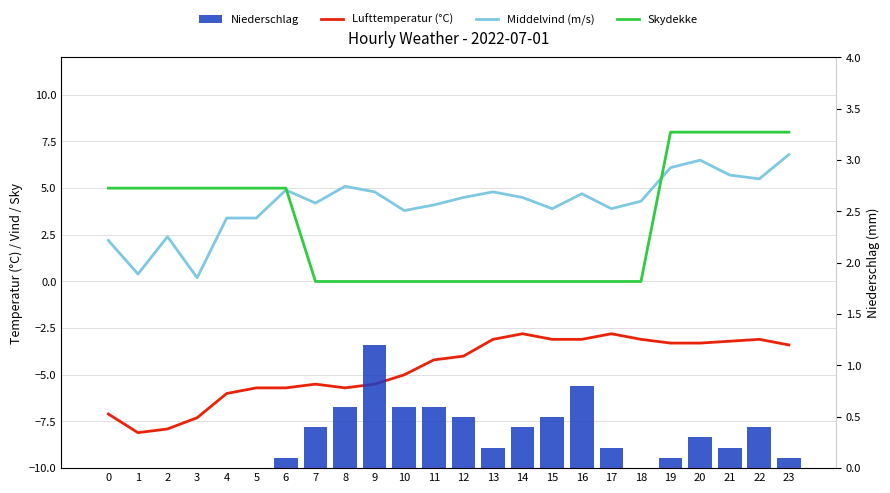

Which label corresponds to the largest value in the chart?

19